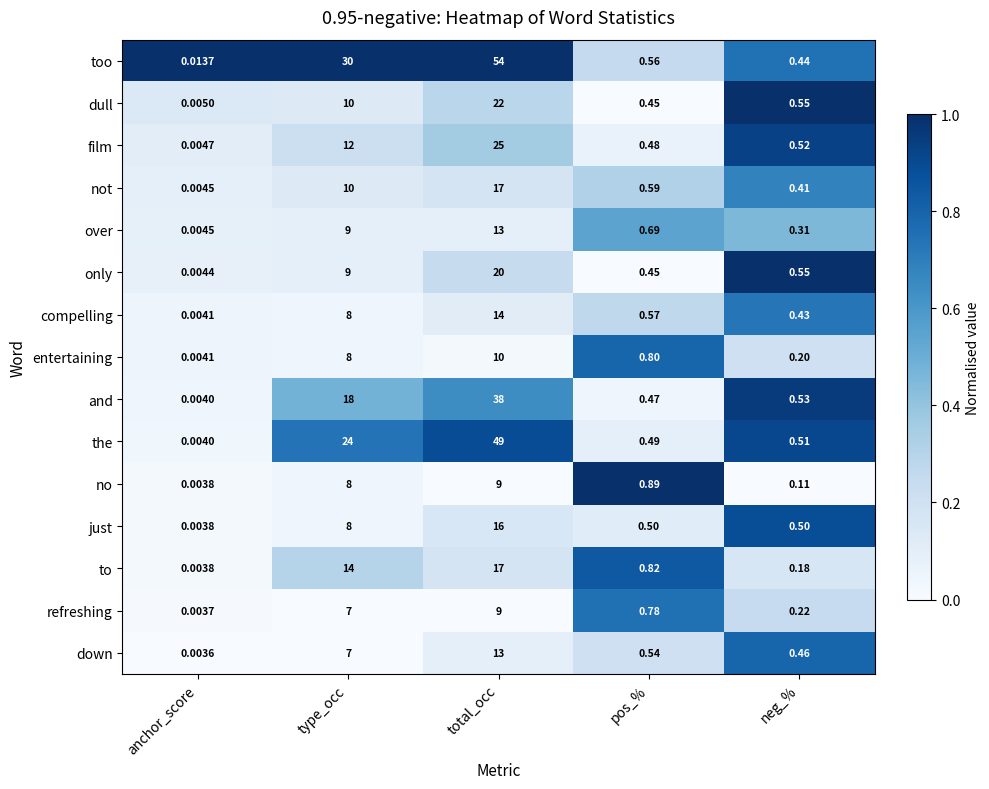

What is the maximum value shown in the chart?

54.0